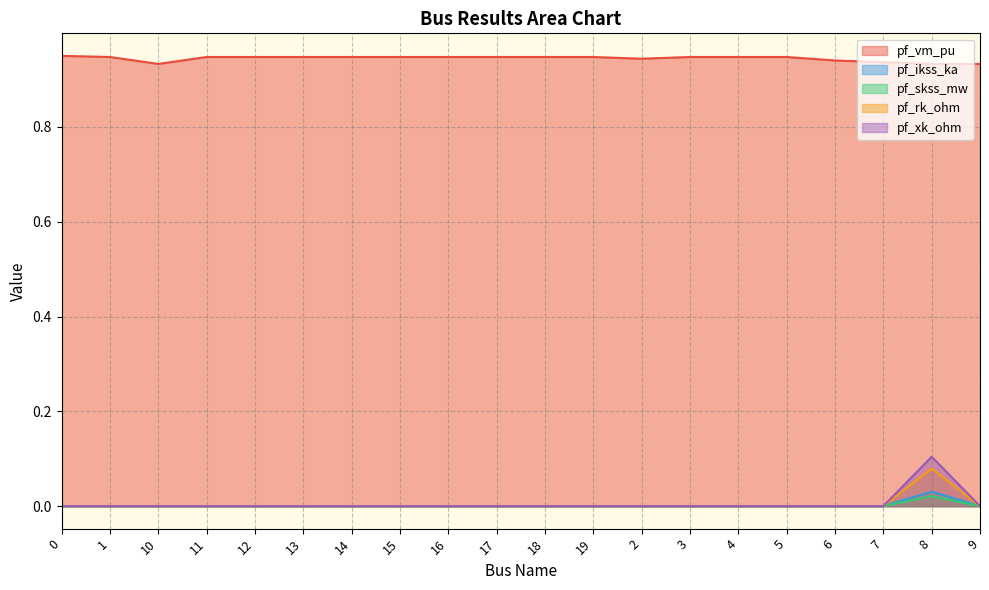

Reading left to right, list all the values displayed in this chart.

pf_vm_pu: 0.9	0.9	0.9	0.9	0.9	0.9	0.9	0.9	0.9	0.9	0.9	0.9	0.9	0.9	0.9	0.9	0.9	0.9	0.9	0.9
pf_ikss_ka: 0.0	0.0	0.0	0.0	0.0	0.0	0.0	0.0	0.0	0.0	0.0	0.0	0.0	0.0	0.0	0.0	0.0	0.0	0.0	0.0
pf_skss_mw: 0.0	0.0	0.0	0.0	0.0	0.0	0.0	0.0	0.0	0.0	0.0	0.0	0.0	0.0	0.0	0.0	0.0	0.0	0.0	0.0
pf_rk_ohm: 0.0	0.0	0.0	0.0	0.0	0.0	0.0	0.0	0.0	0.0	0.0	0.0	0.0	0.0	0.0	0.0	0.0	0.0	0.1	0.0
pf_xk_ohm: 0.0	0.0	0.0	0.0	0.0	0.0	0.0	0.0	0.0	0.0	0.0	0.0	0.0	0.0	0.0	0.0	0.0	0.0	0.1	0.0